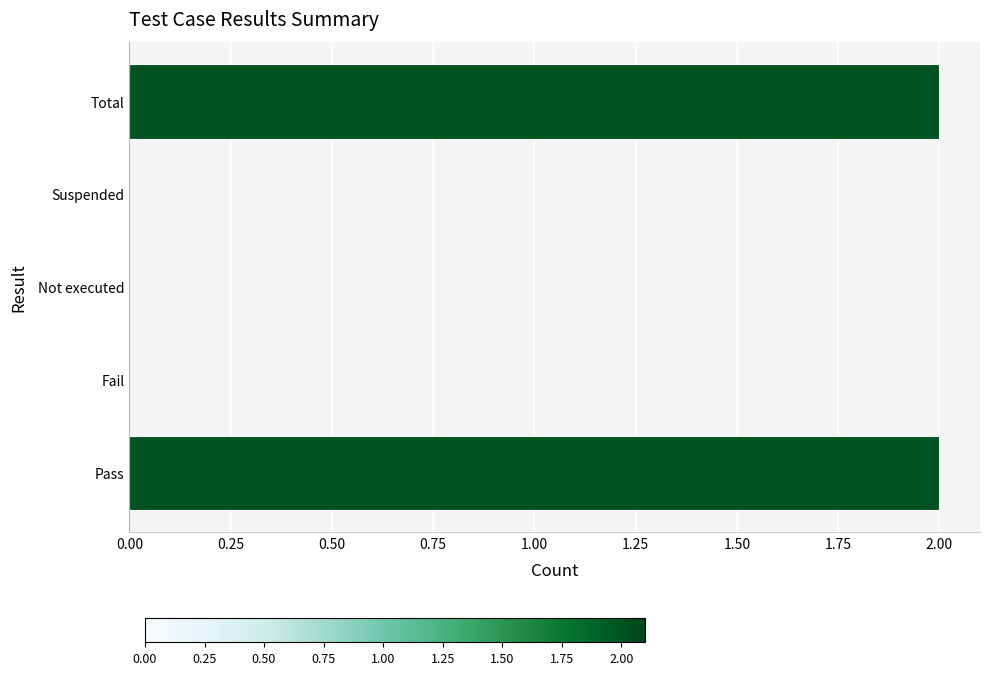

How many data points does each series have?

5